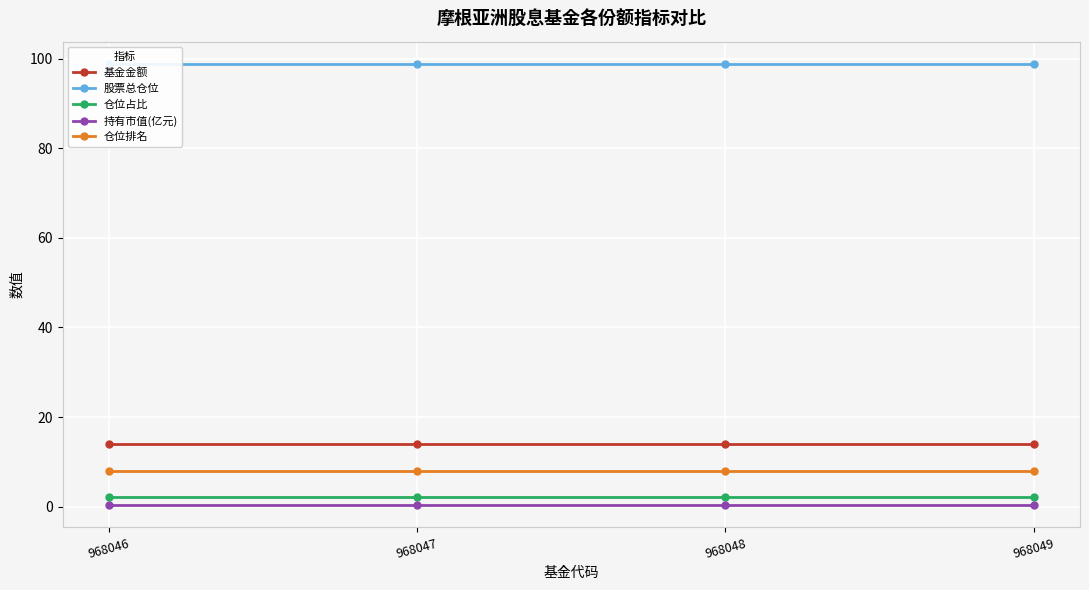

Does the chart display data point markers on the line(s)?

Yes